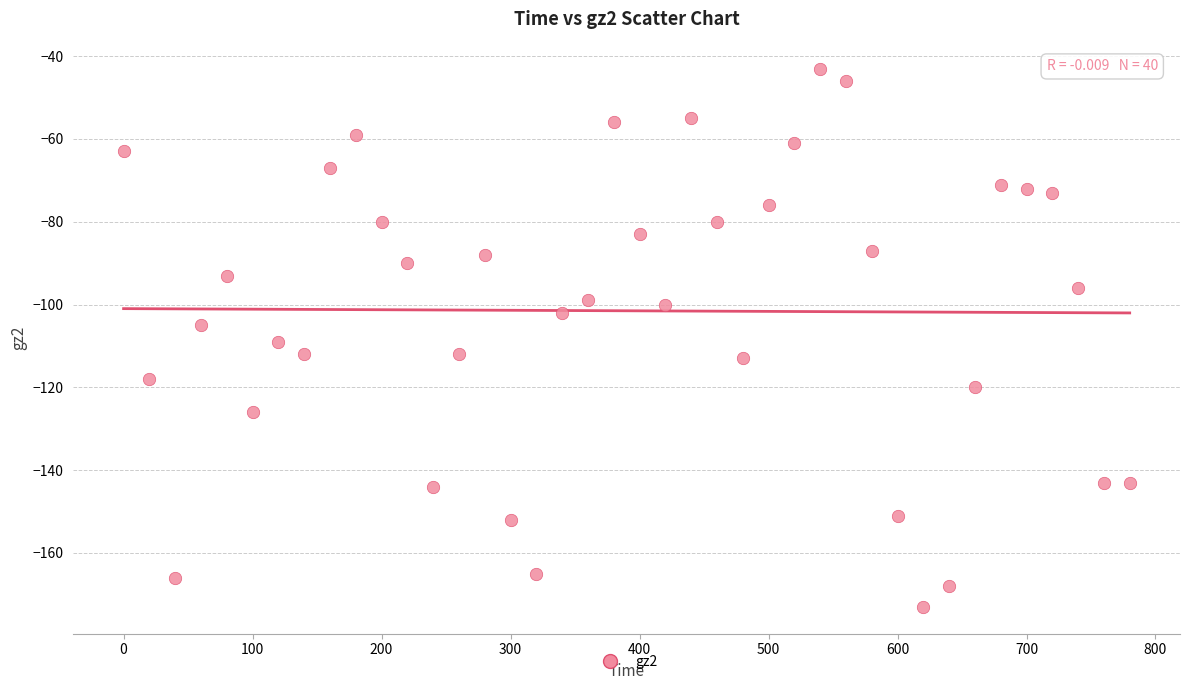

What is the range of X values (max minus min)?

780